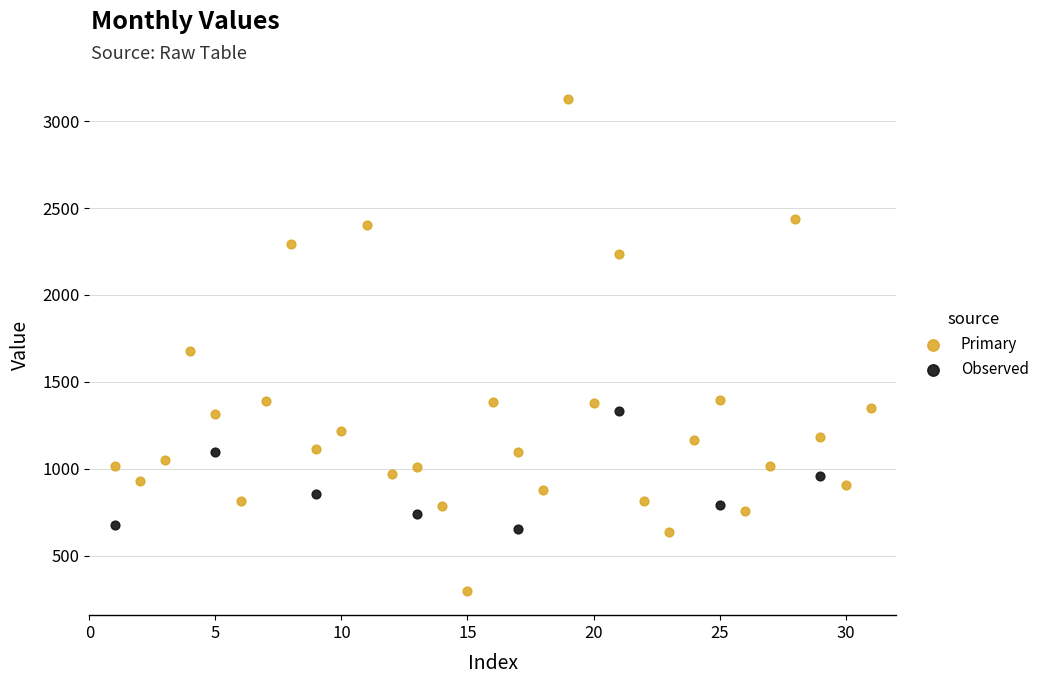

Which series reaches the minimum Y coordinate?

Primary